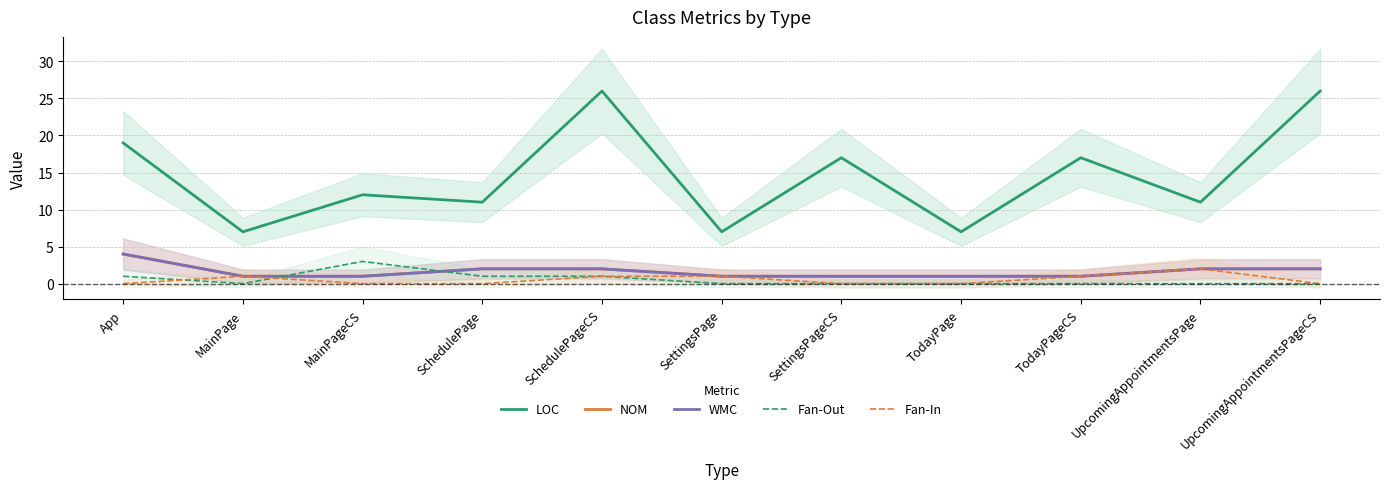

List the series in order of their peak value, lowest first.

Fan-In, Fan-Out, NOM, WMC, LOC